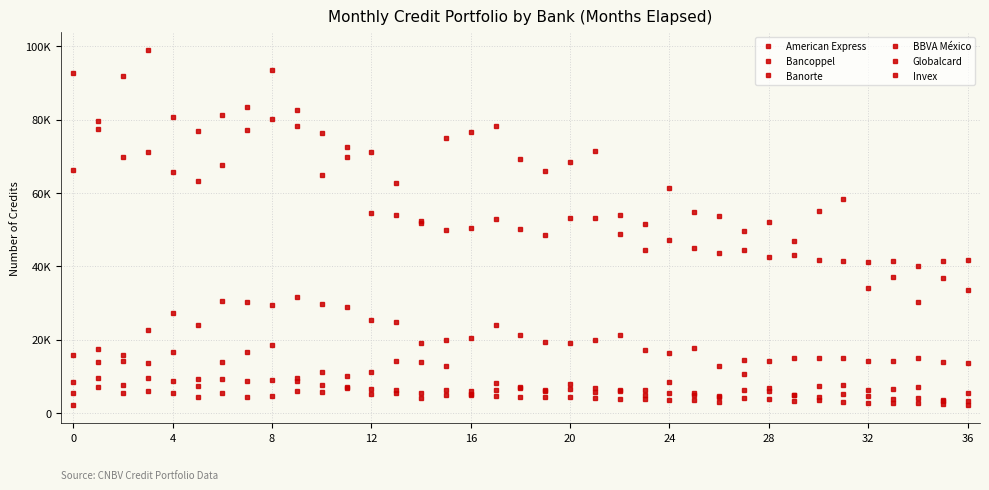

Is this an area chart (filled region under the line)?

No